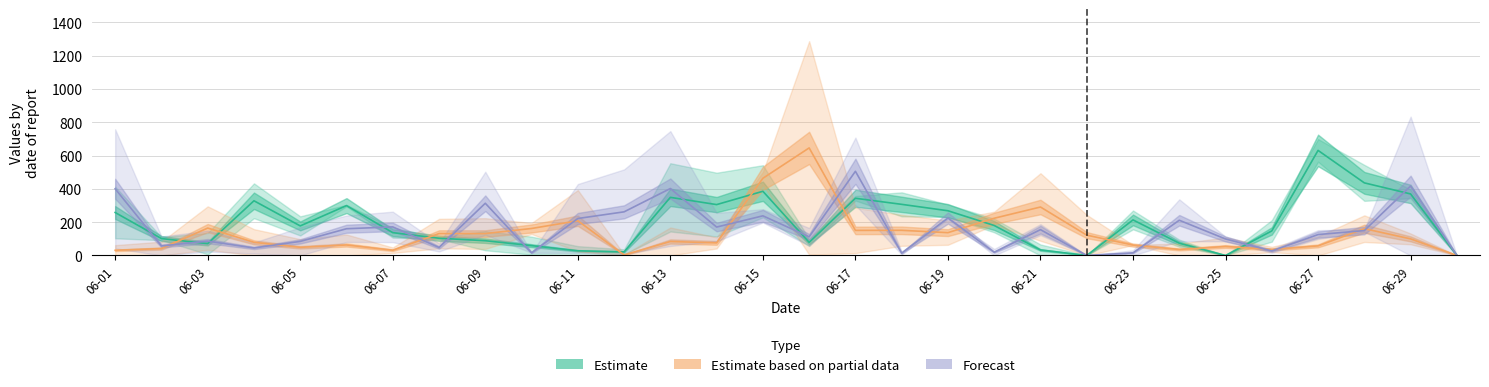

At which category is the sum across all series the highest?

2016-06-15